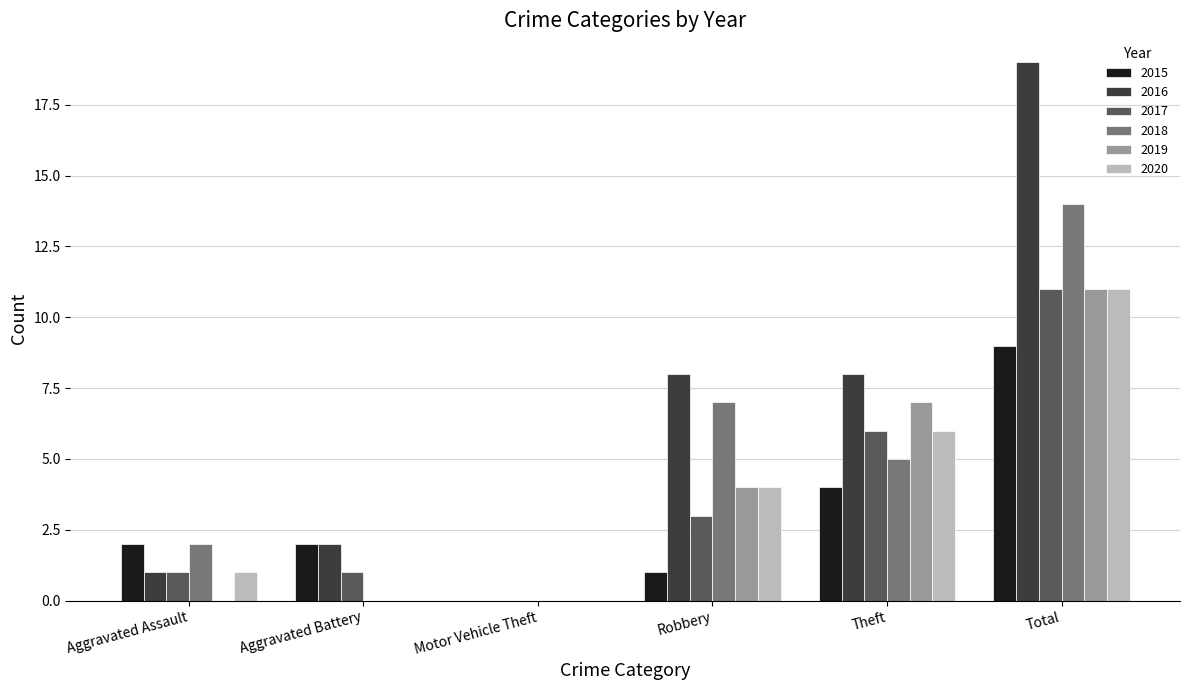

The 2017 series shows 6 at Theft. True or false?

True